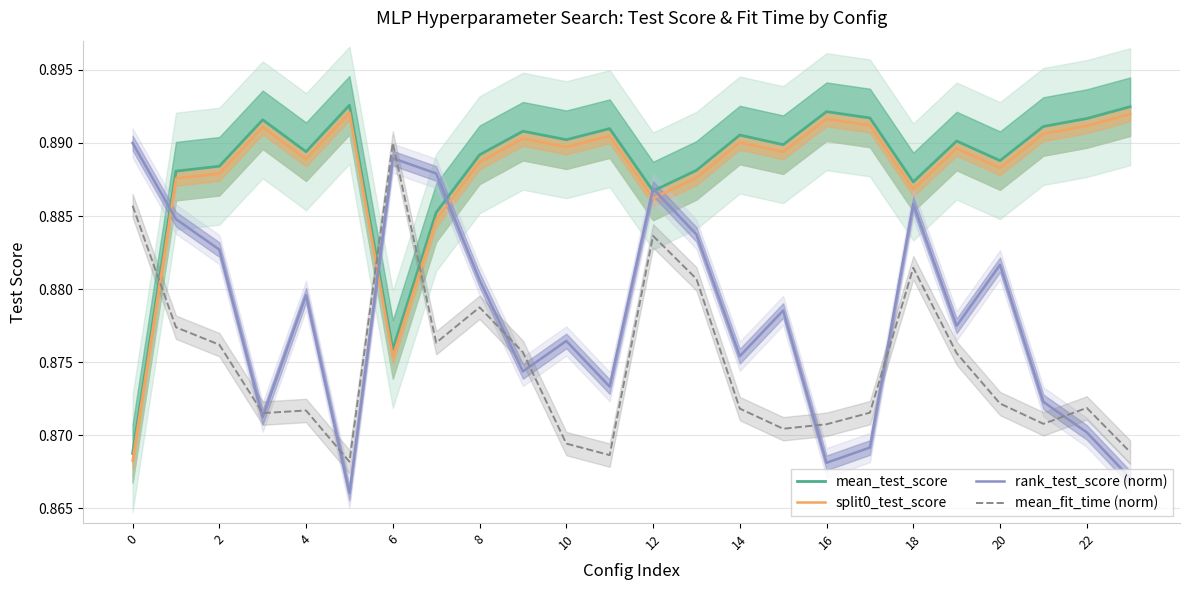

True or false: split0_test_score and rank_test_score (norm) intersect in this chart.

True